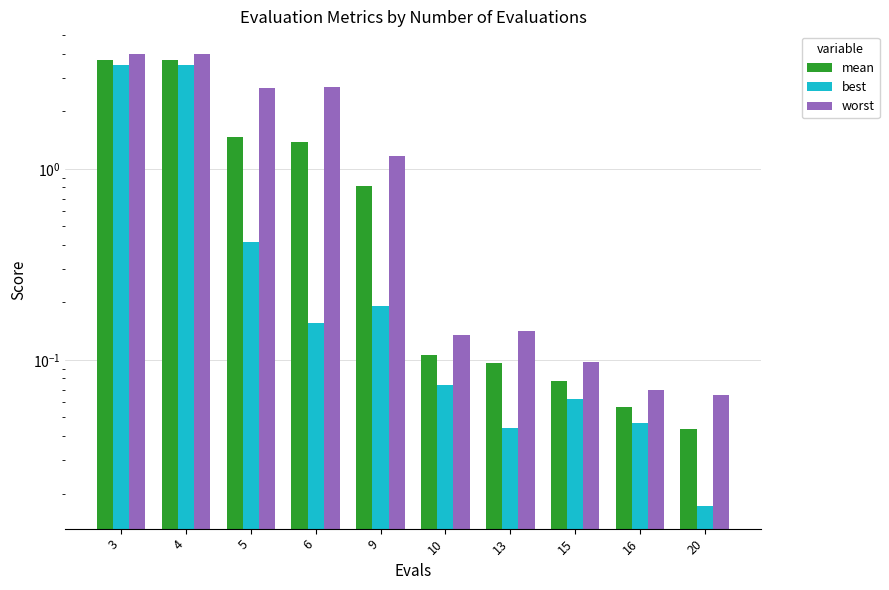

Reading left to right, what are all the values shown in this chart?

mean: 3=3.7	4=3.7	5=1.5	6=1.4	9=0.8	10=0.1	13=0.1	15=0.1	16=0.1	20=0.0
best: 3=3.5	4=3.5	5=0.4	6=0.2	9=0.2	10=0.1	13=0.0	15=0.1	16=0.0	20=0.0
worst: 3=4.0	4=4.0	5=2.7	6=2.7	9=1.2	10=0.1	13=0.1	15=0.1	16=0.1	20=0.1